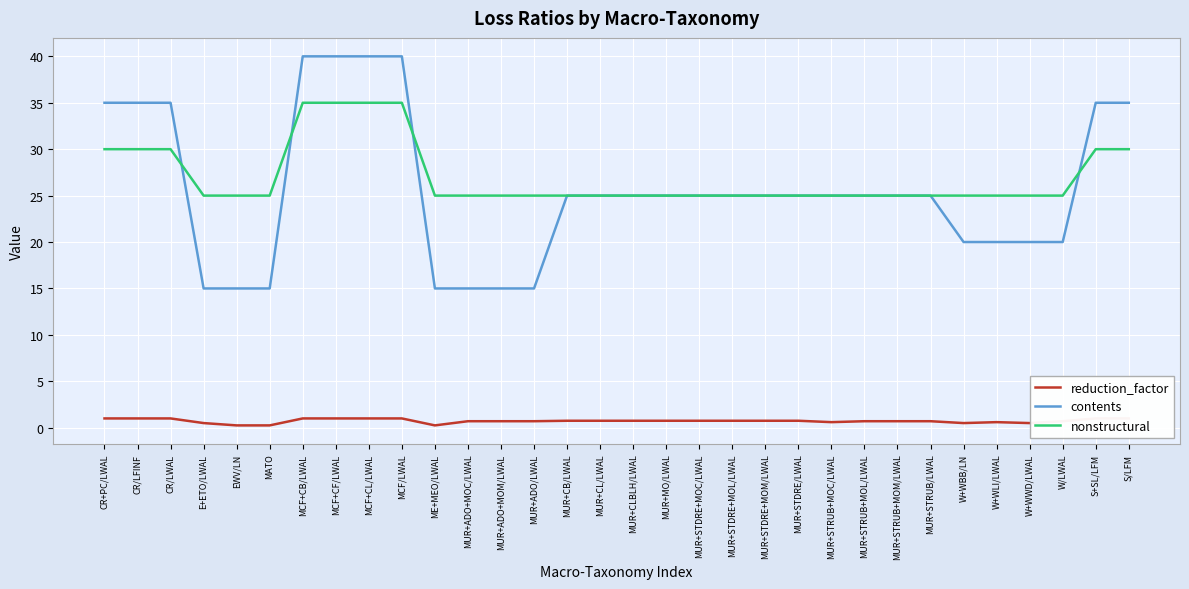

At MUR+ADO+MOM/LWAL, list the series in order from smallest to largest.

reduction_factor, contents, nonstructural